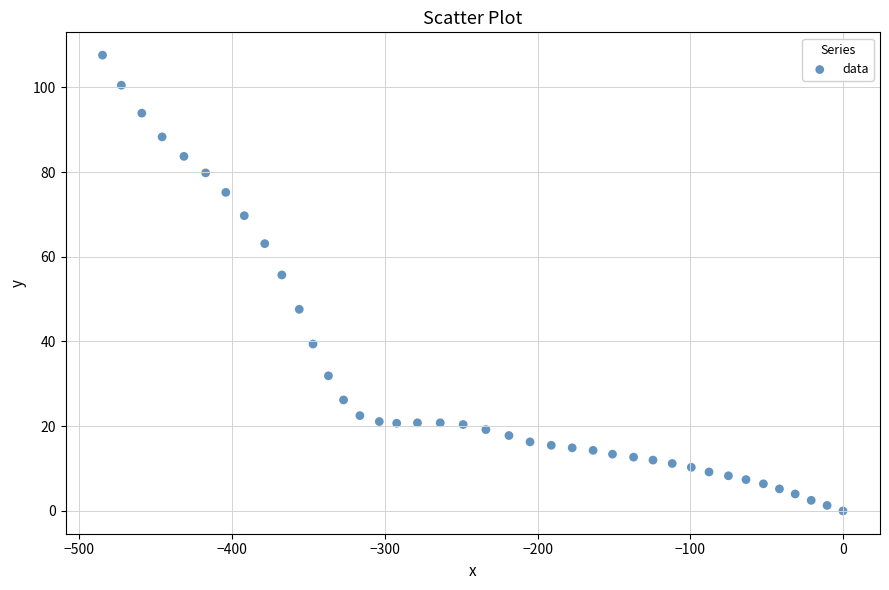

What is the range of Y values (max minus min)?

107.6